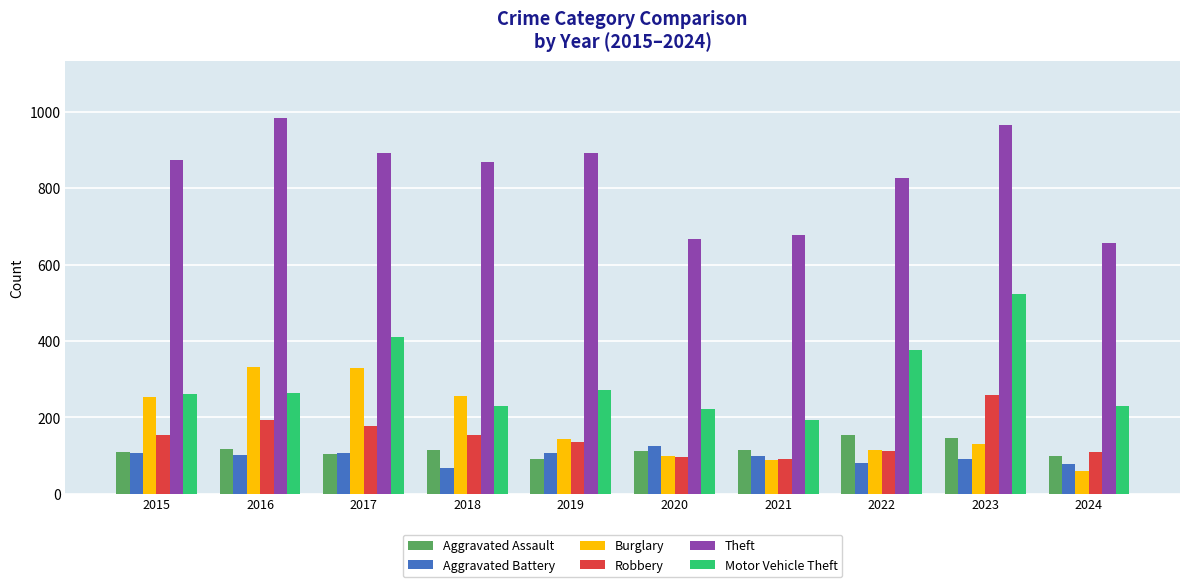

What is the difference between the second highest and minimum values in the Theft series?

308